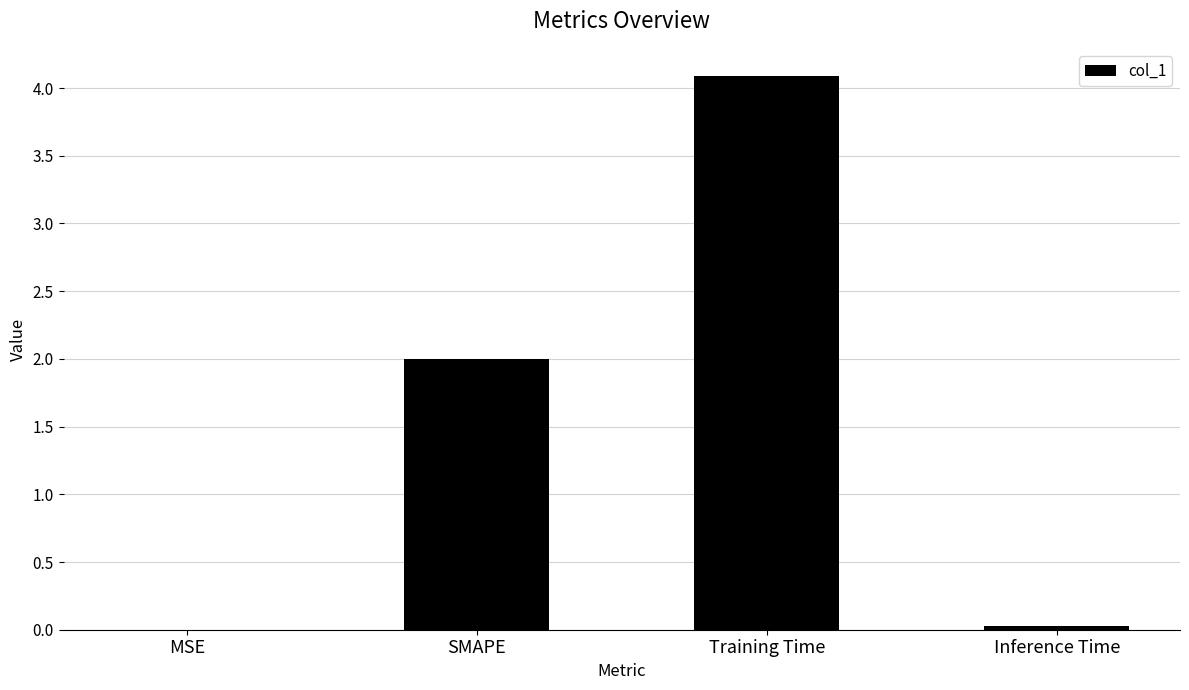

True or false: the data shows 0.0 at Inference Time.

True